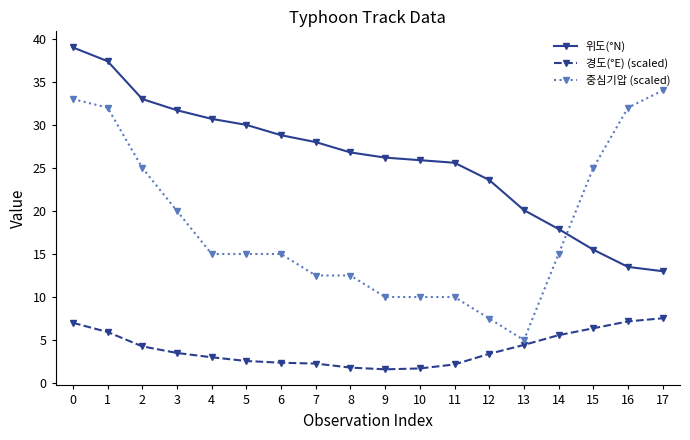

The 중심기압 (scaled) series shows 20.9 at 6. True or false?

False